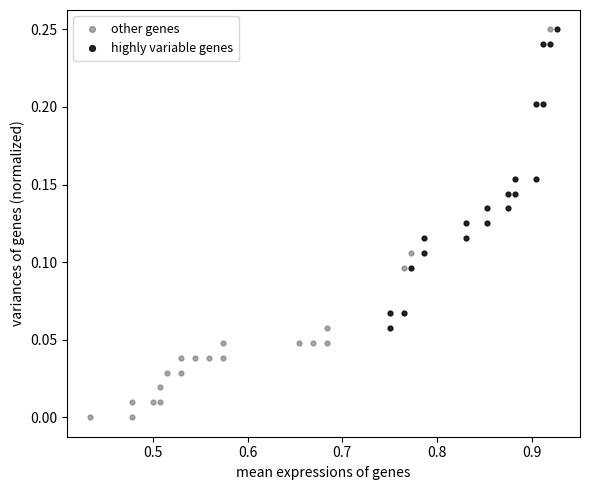

Which series has the widest spread of Y values?

other genes